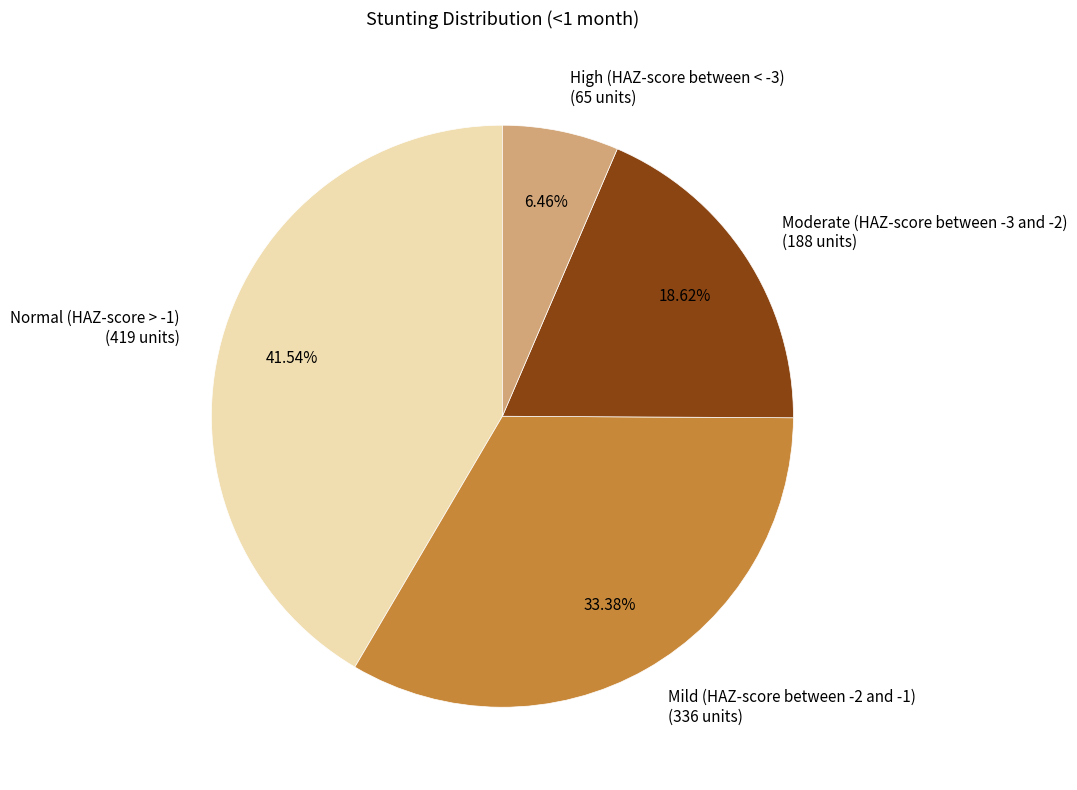

Does Moderate (HAZ-score between -3 and -2) represent more than half of the total?

No